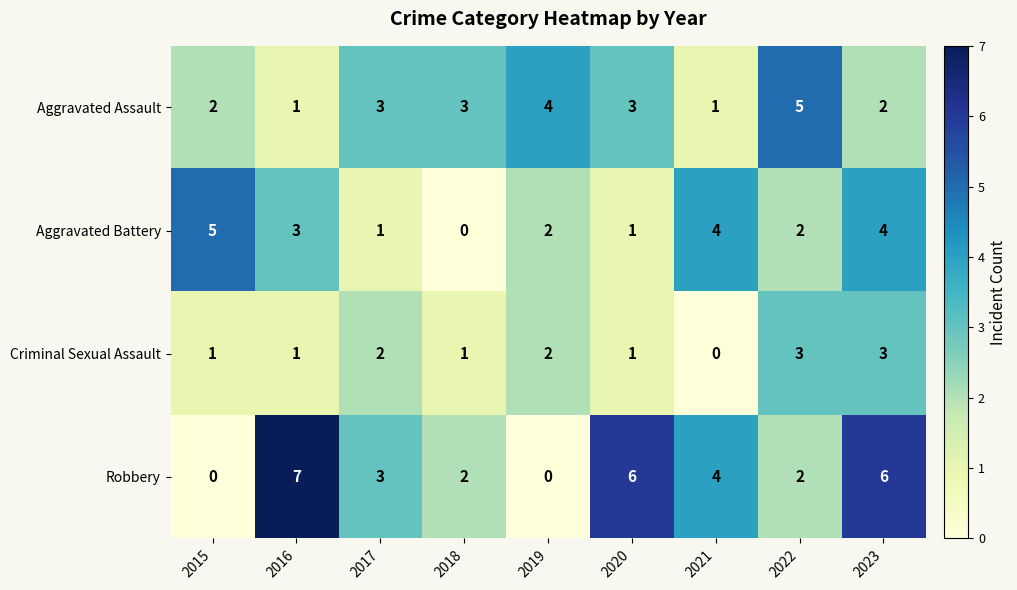

Is the value of Criminal Sexual Assault at 2020 greater than the value of Aggravated Assault at 2023?

No